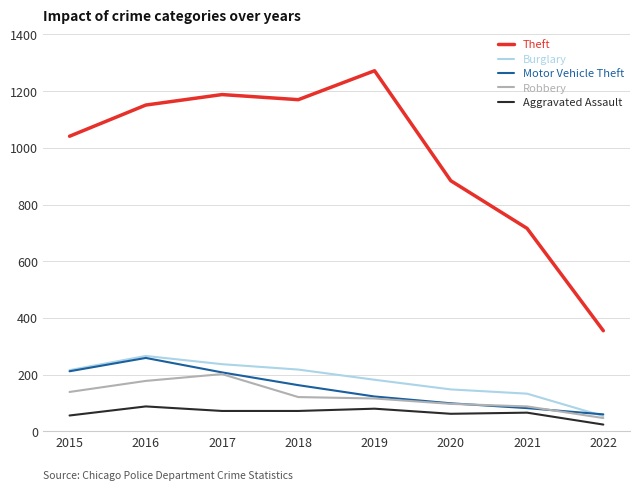

Which category has the highest value in the Robbery series?

2017